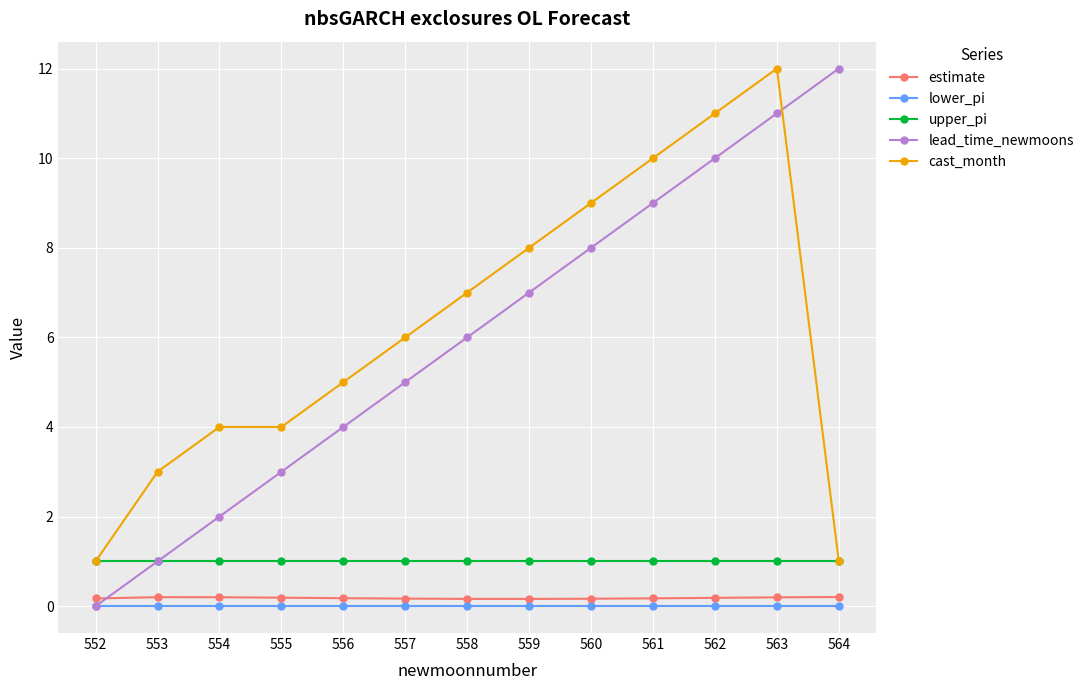

Count the number of data series in this chart.

5